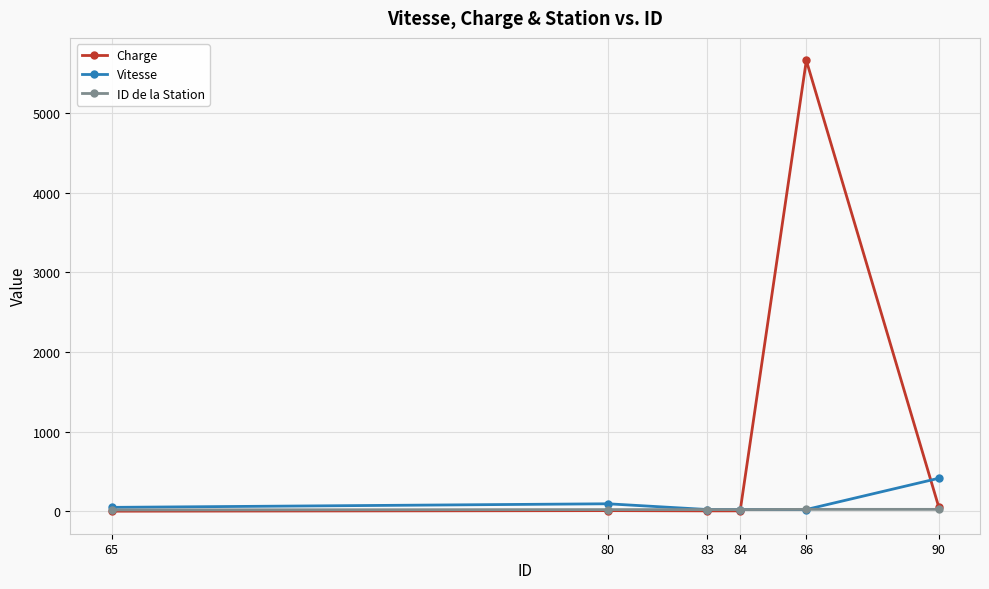

List the series in order of their peak value, highest first.

Charge, Vitesse, ID de la Station